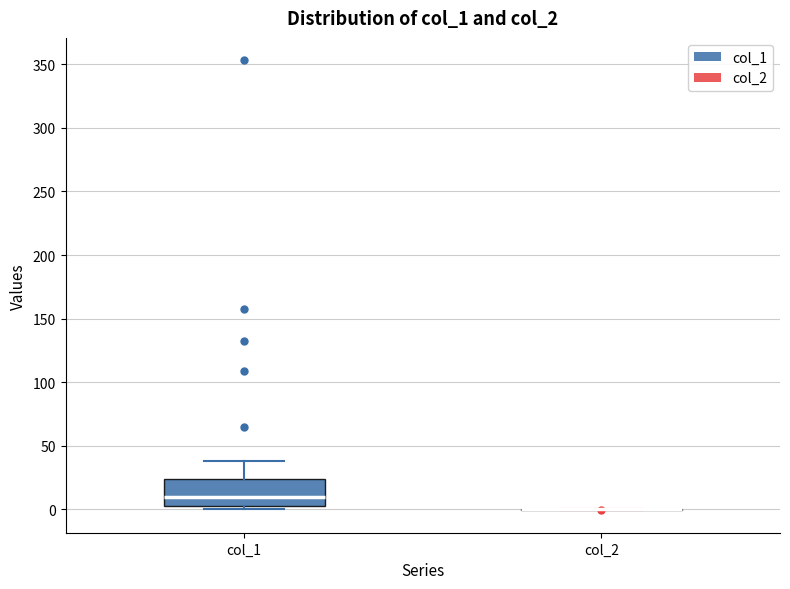

Where is the lower edge of the box for col_1 on the y-axis? The values are not printed on the chart, so give them approximately, as read against the axis.

5